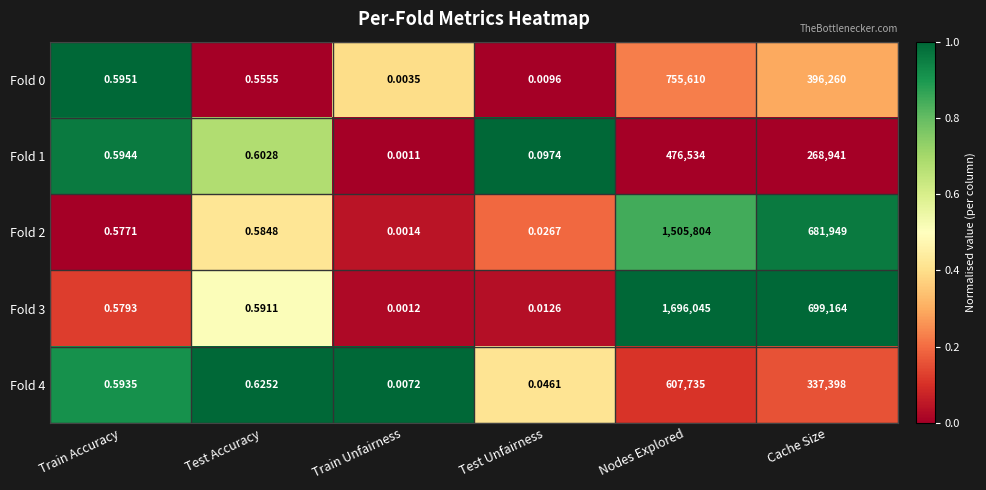

What is the greatest value displayed?

1696045.0